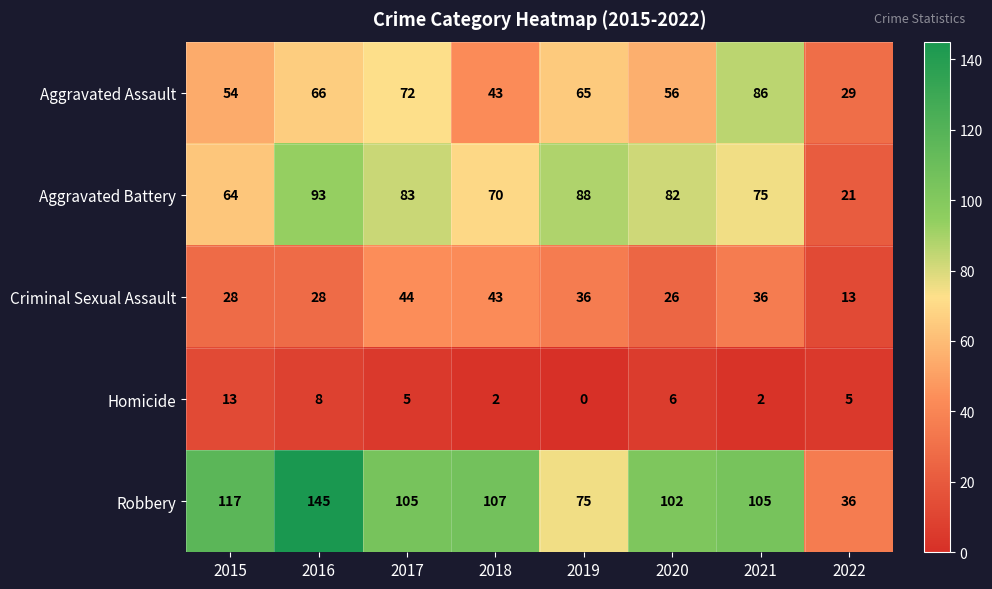

What is the maximum value for Criminal Sexual Assault?

44